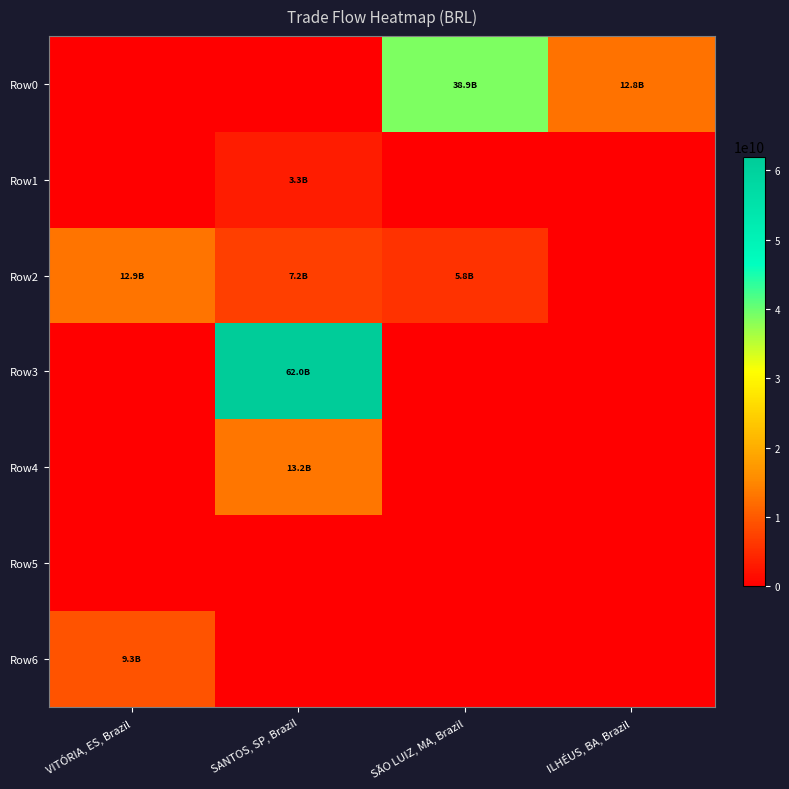

Count the number of categories in the chart.

4